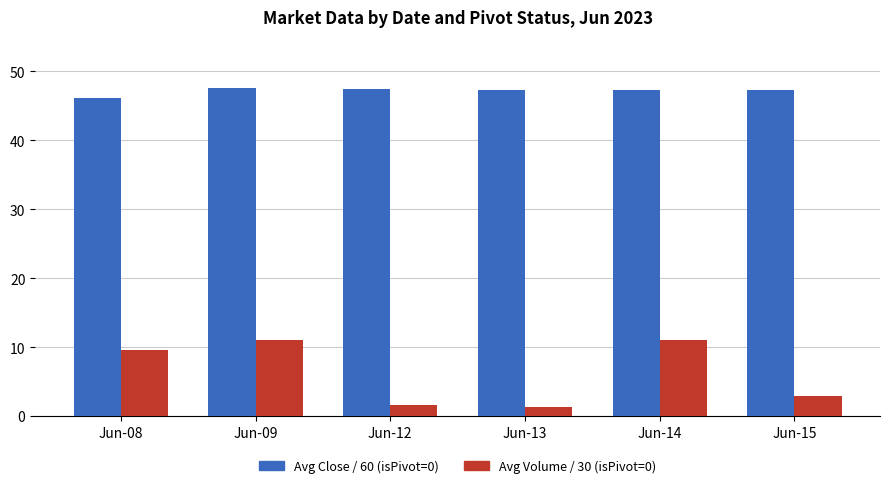

What is the smallest value displayed?

1.3